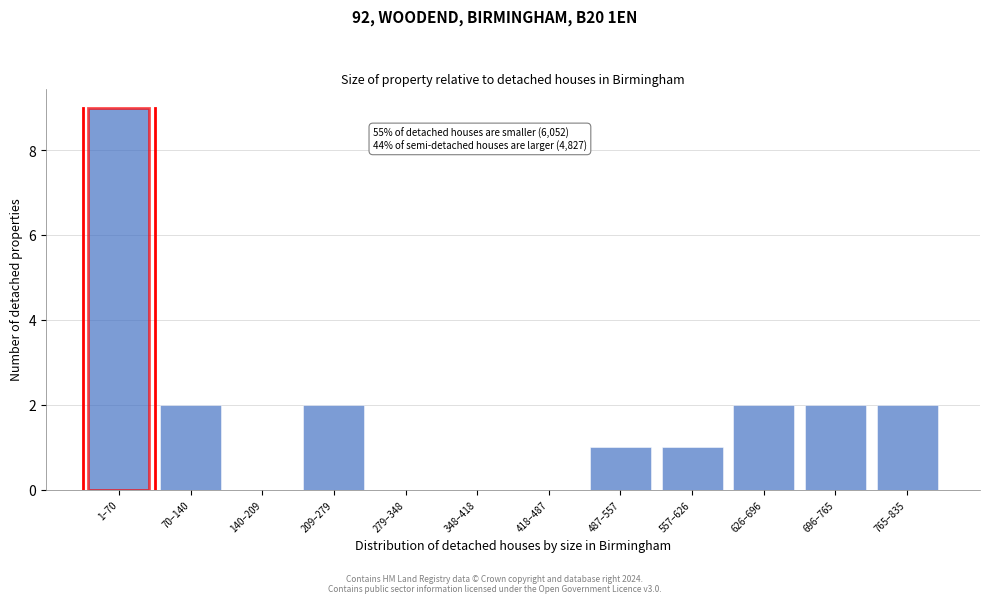

Reading left to right, transcribe all the data shown in this chart.

1–70=9	70–140=2	140–209=0	209–279=2	279–348=0	348–418=0	418–487=0	487–557=1	557–626=1	626–696=2	696–765=2	765–835=2